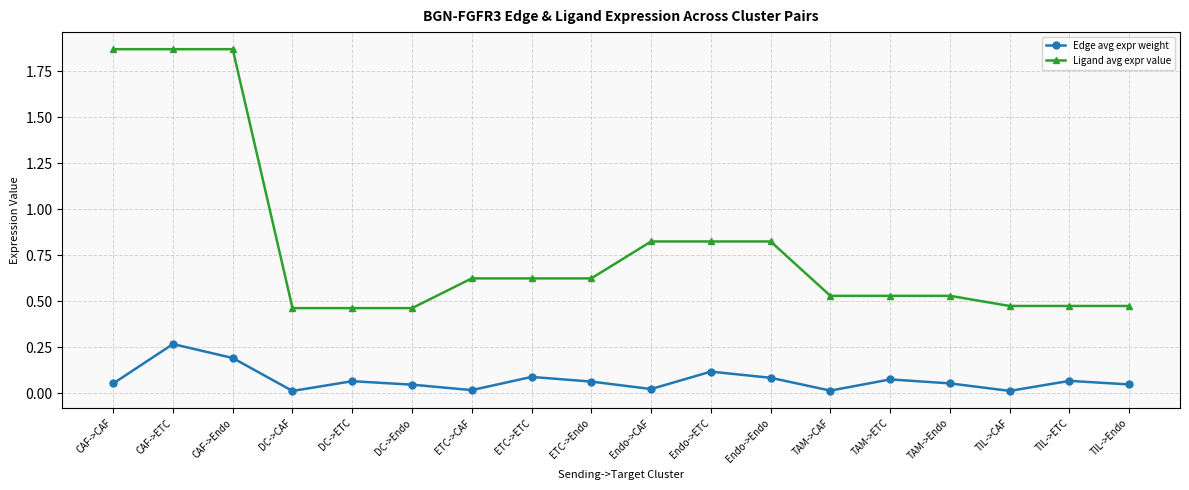

The value of Edge avg expr weight at ETC->ETC is 0.1. True or false?

True